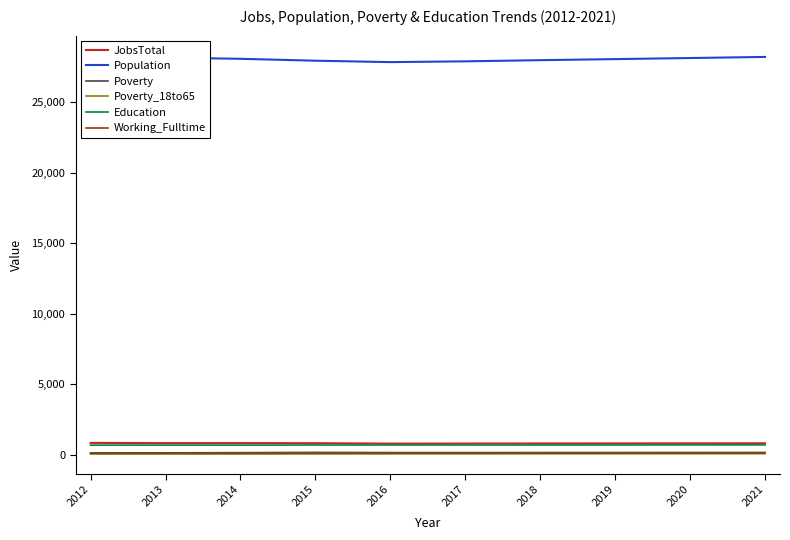

At how many categories does at least one series exceed 25575?

10